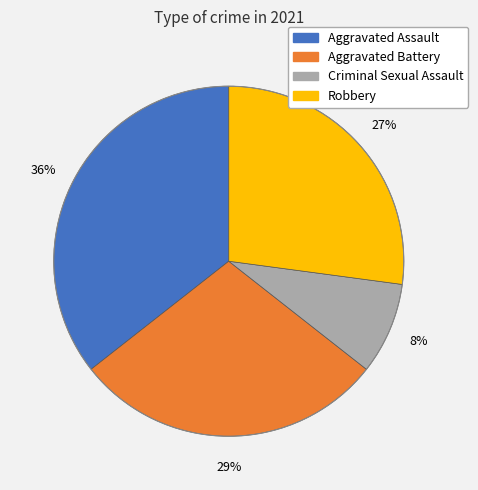

Which slice is the largest?

Aggravated Assault